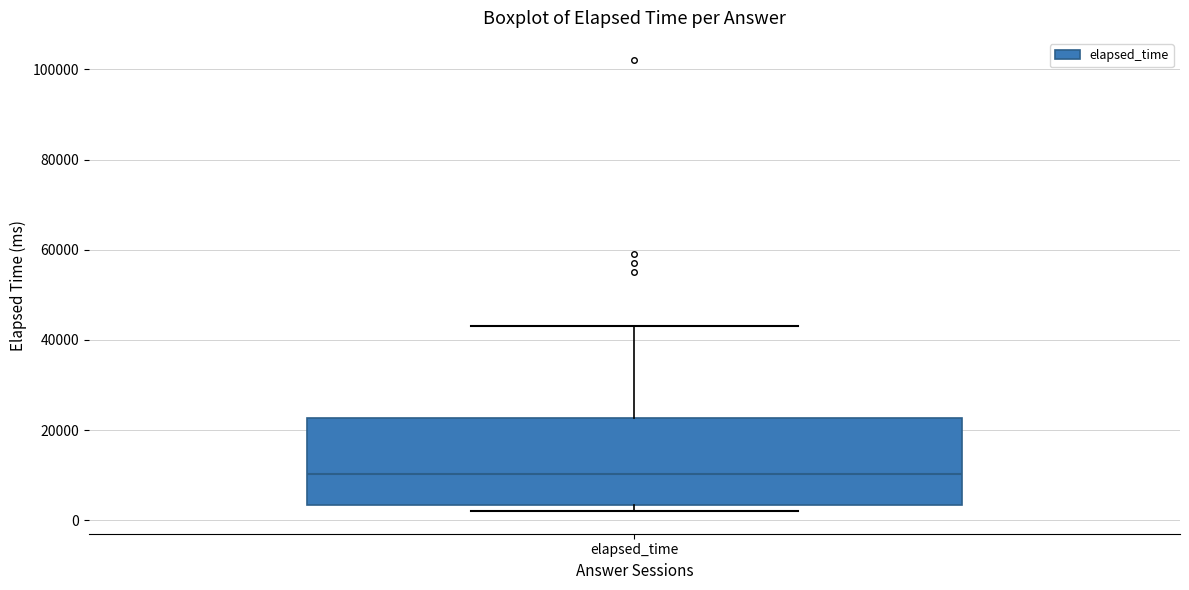

Where is the upper edge of the box for elapsed_time on the y-axis? The values are not printed on the chart, so give them approximately, as read against the axis.

22000